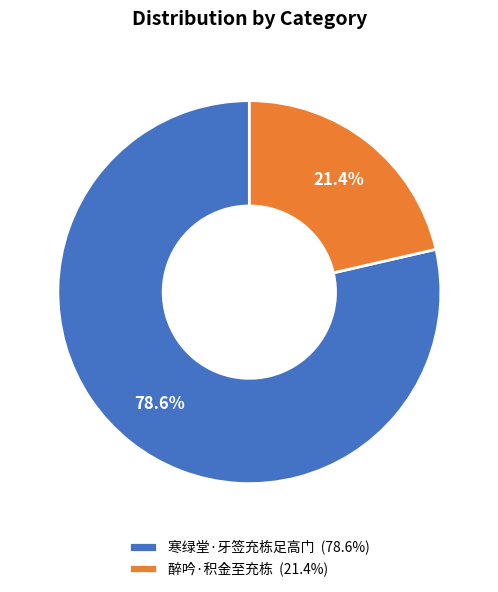

What percentage is the 寒绿堂·牙签充栋足高门 slice, to the nearest percent?

79%